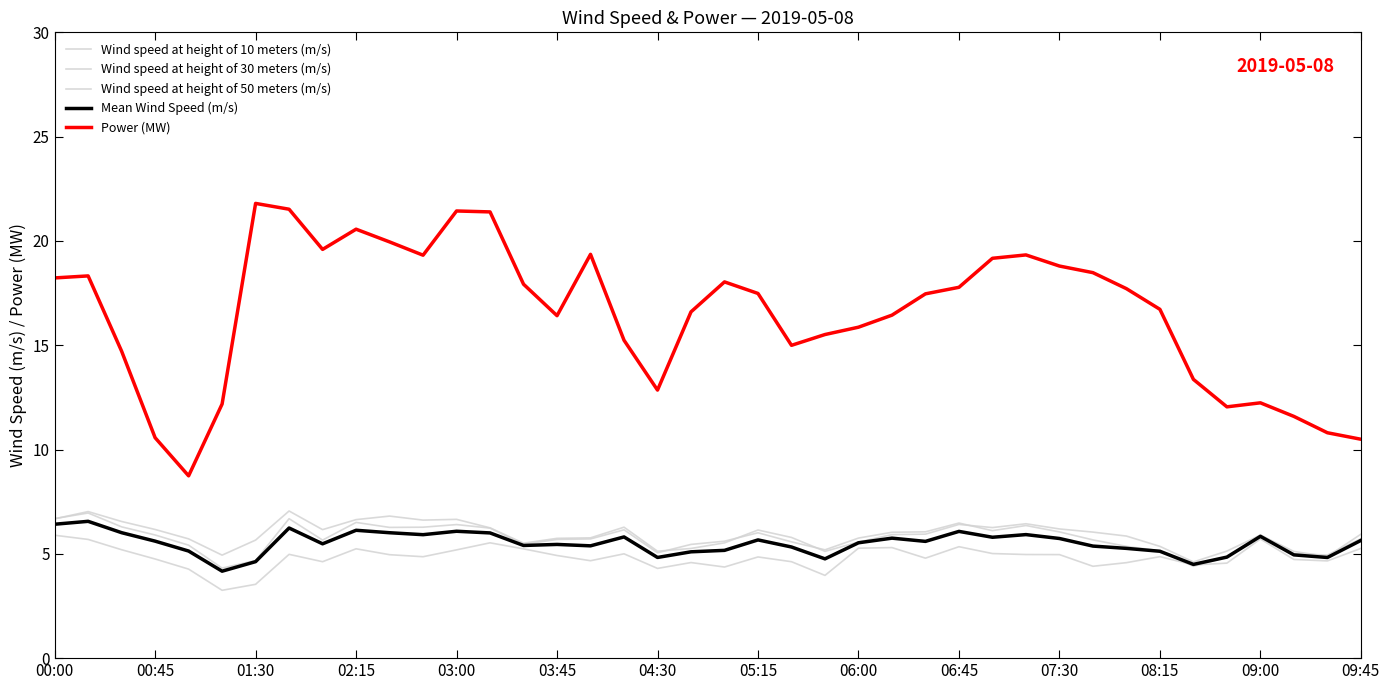

What is the minimum value for Power (MW)?

8.7